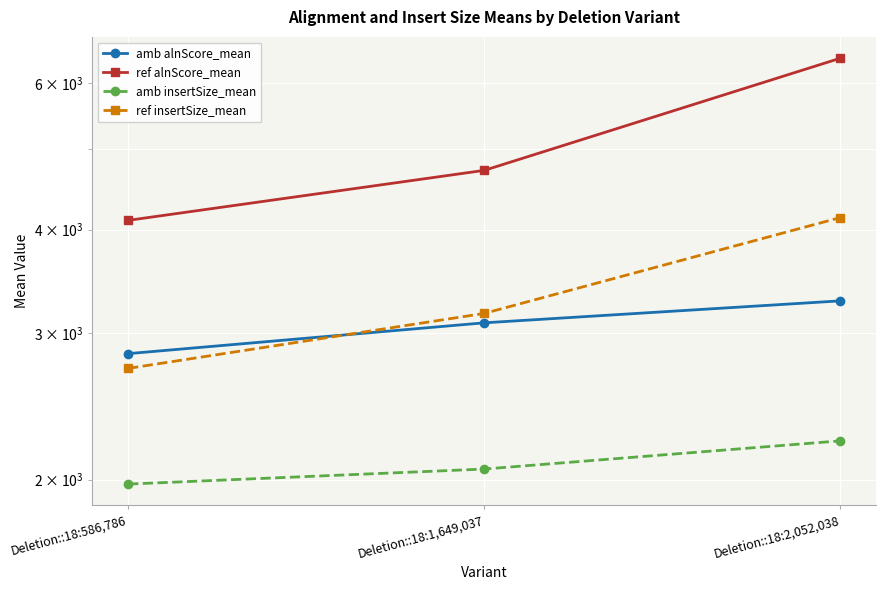

List the series in order of their peak value, highest first.

ref alnScore_mean, ref insertSize_mean, amb alnScore_mean, amb insertSize_mean